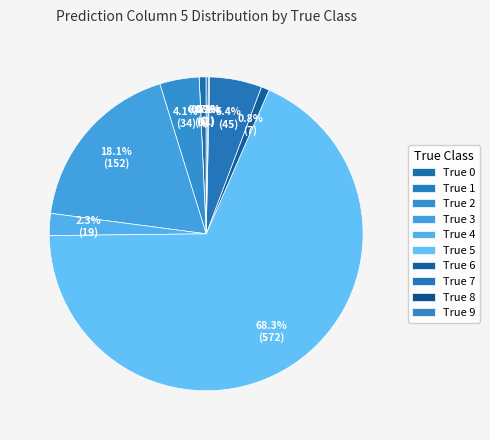

Does True 2 account for over 50% of the chart?

No